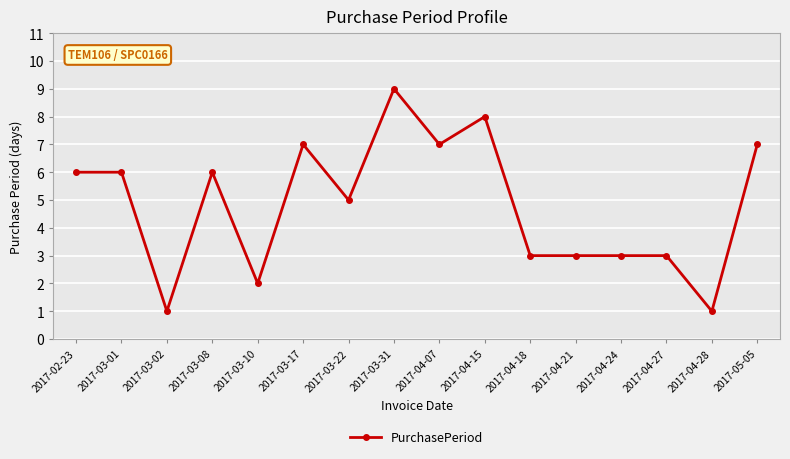

Reading left to right, extract all data points from this chart.

6	6	1	6	2	7	5	9	7	8	3	3	3	3	1	7